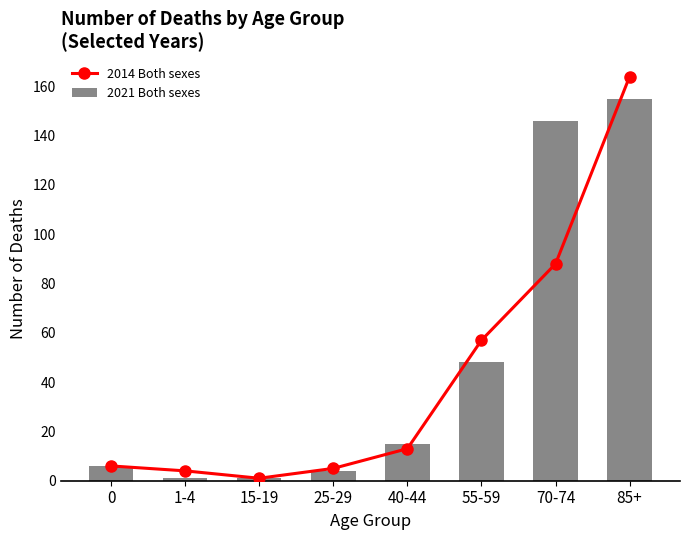

What are all the series names shown in the legend?

2014 Both sexes, 2021 Both sexes